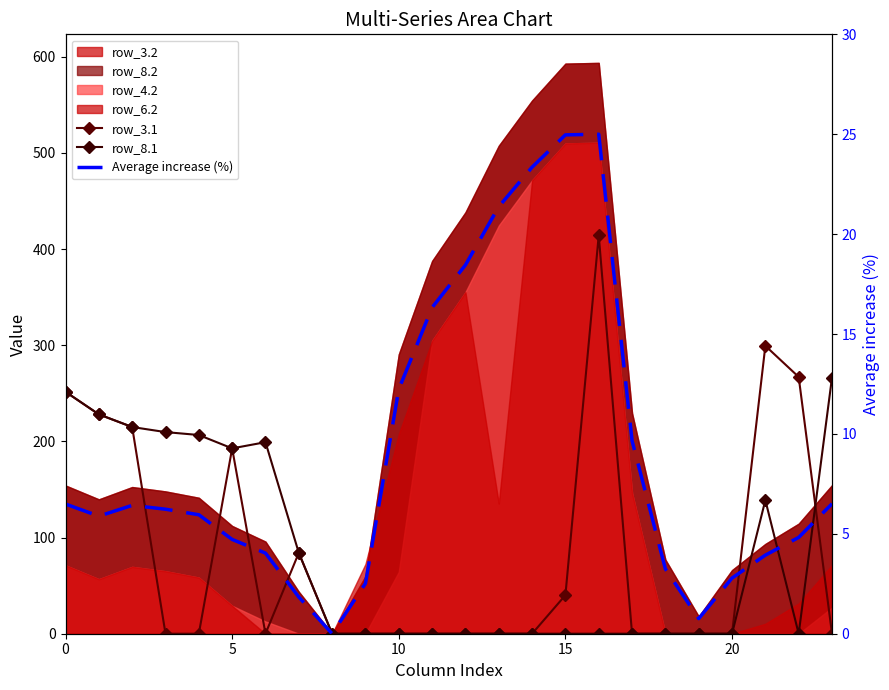

The value of Average increase (%) at 23 is 8.7. True or false?

False